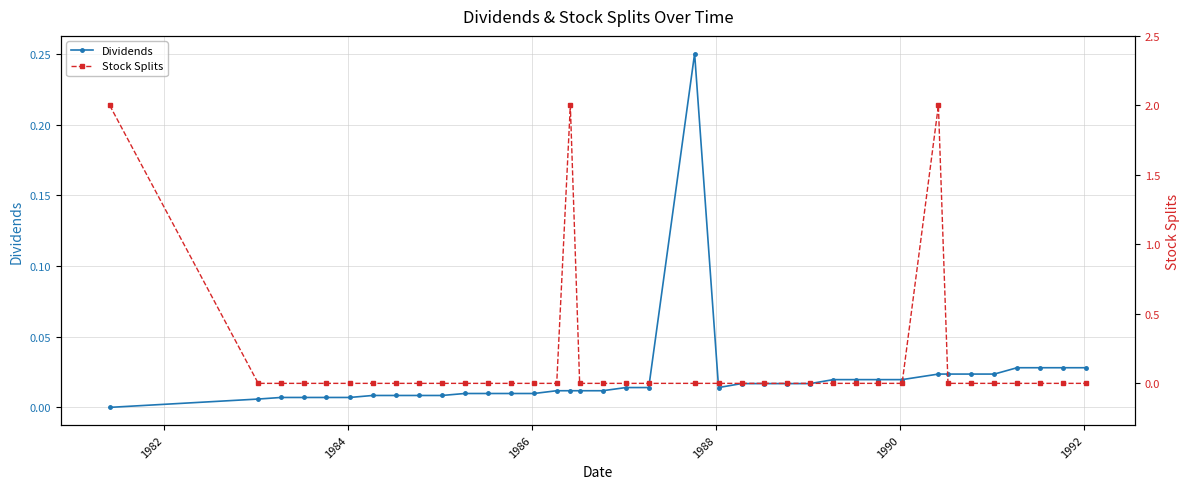

True or false: Stock Splits and Dividends intersect in this chart.

True